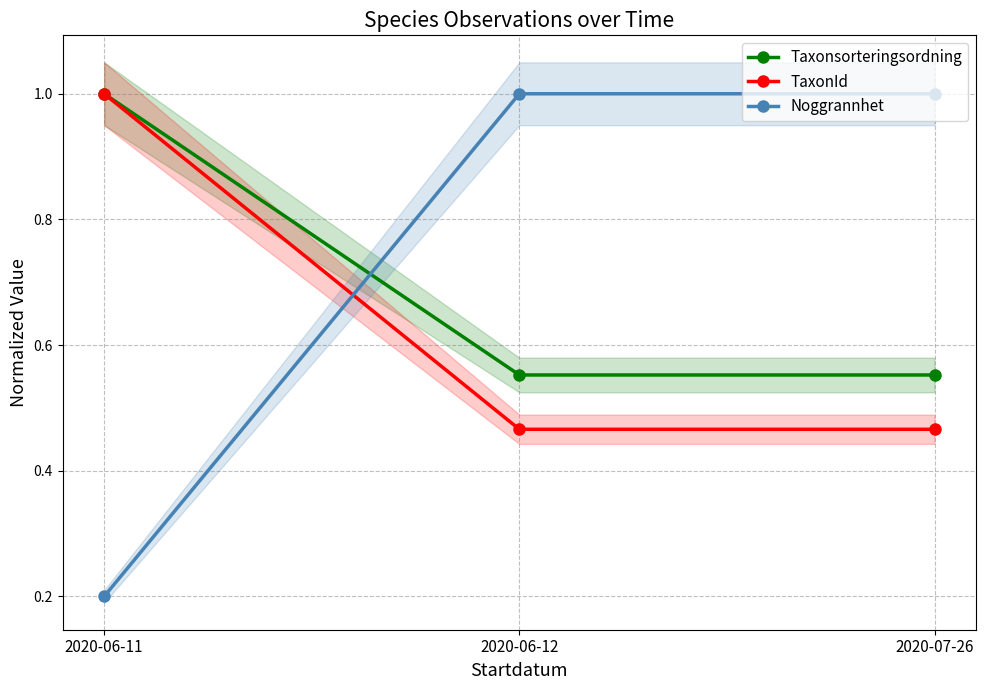

What is the sum of the Taxonsorteringsordning values at 2020-06-12 and 2020-07-26?

1.1